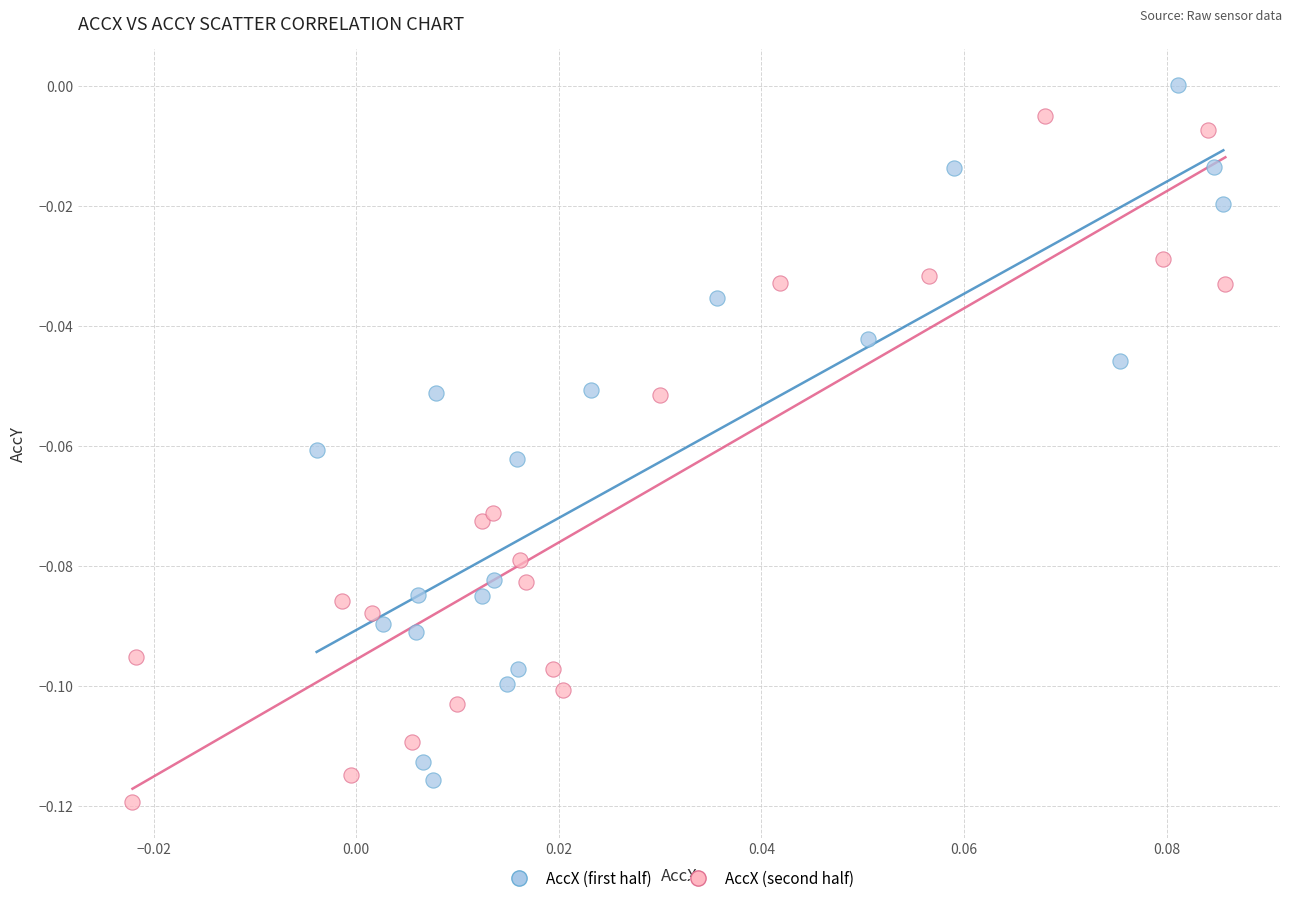

Which series contains the highest Y value?

AccX (first half)